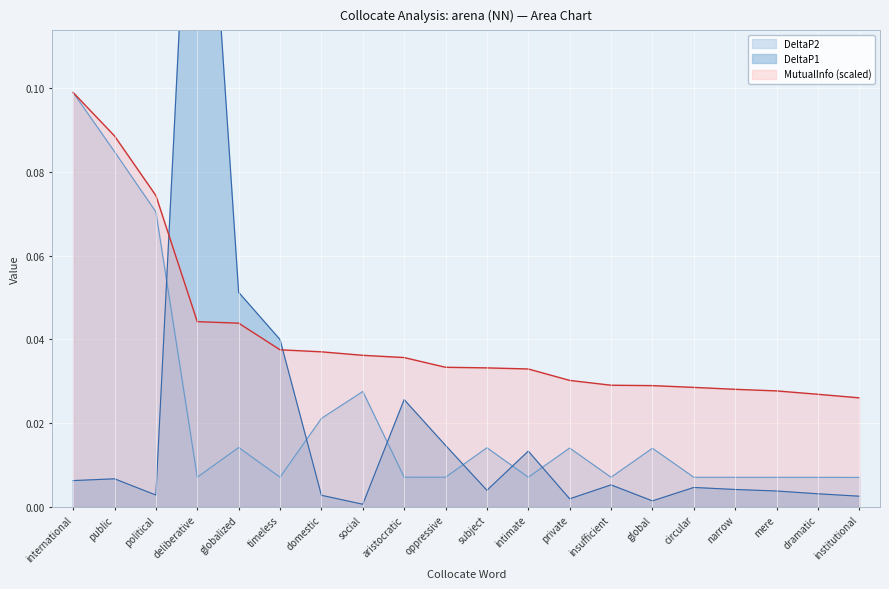

At which category is the sum across all series the highest?

deliberative